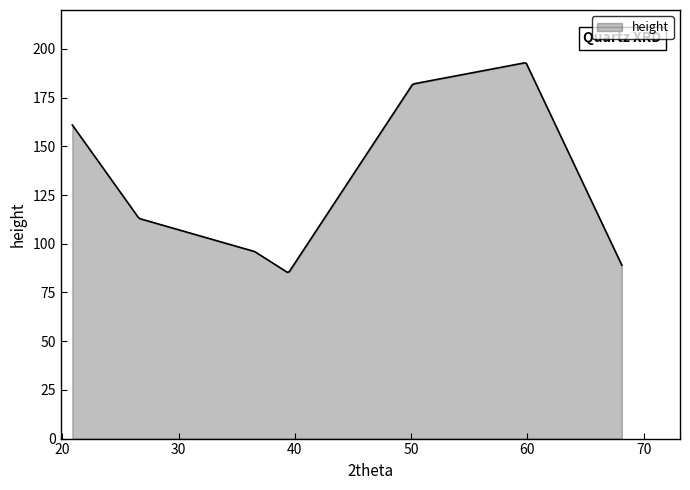

What is the difference between the maximum and minimum values?

107.5